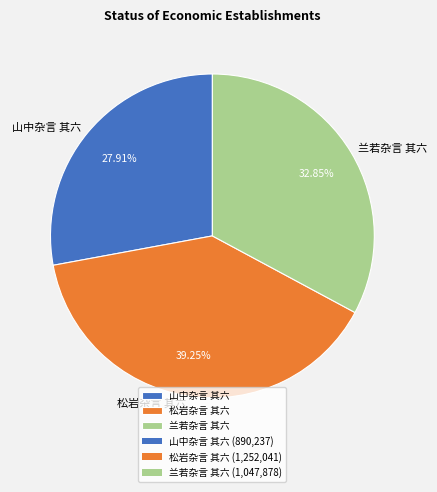

What is the total percentage of 山中杂言 其六 and 松岩杂言 其六?

67.2%